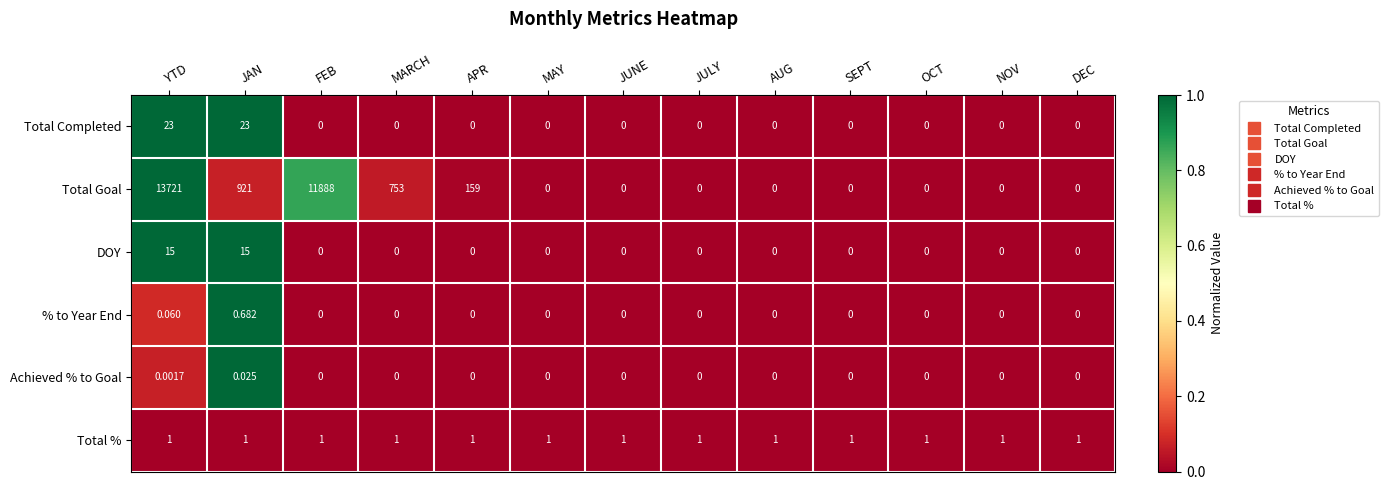

At JAN, list the series in order from largest to smallest.

Total Goal, Total Completed, DOY, Total %, % to Year End, Achieved % to Goal